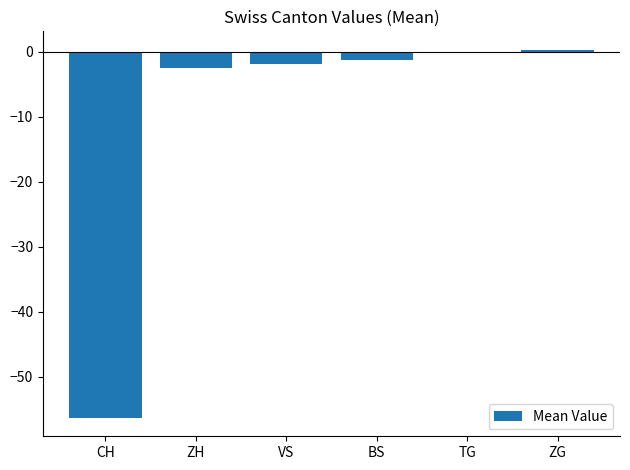

Rank the categories by value from lowest to highest.

CH, ZH, VS, BS, TG, ZG